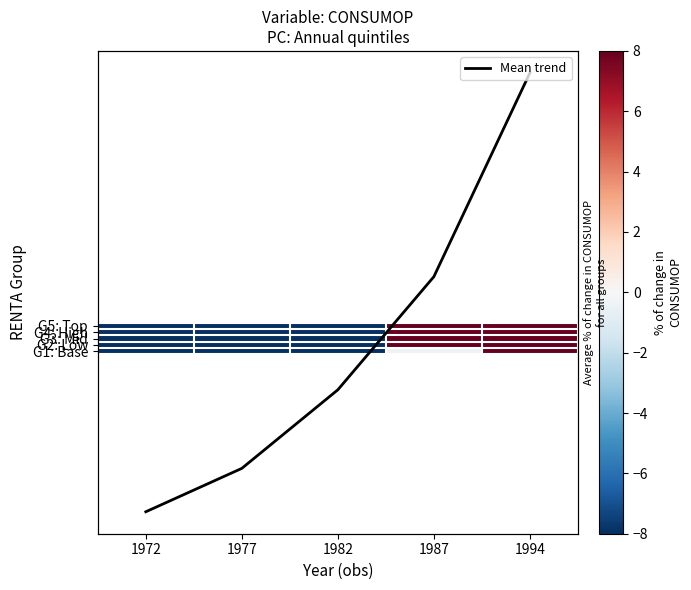

At which category does the chart reach its minimum across all series?

1972